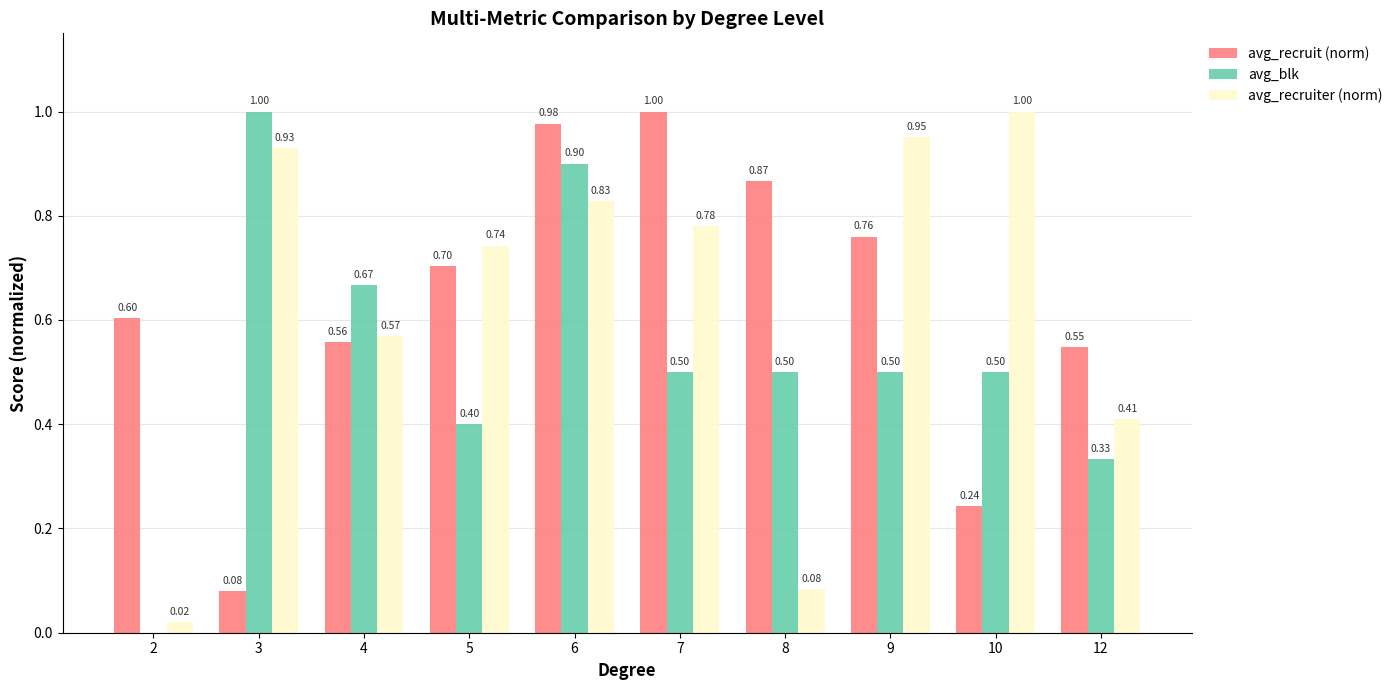

What is the sum of all avg_blk values?

5.3